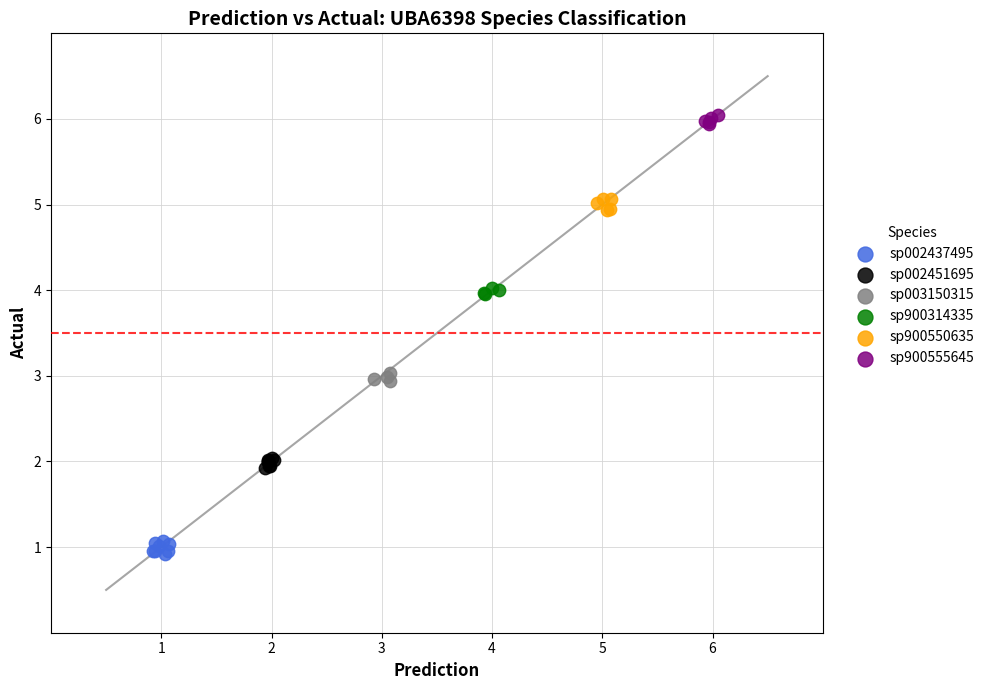

What are all the series names shown in the legend?

sp002437495, sp002451695, sp003150315, sp900314335, sp900550635, sp900555645